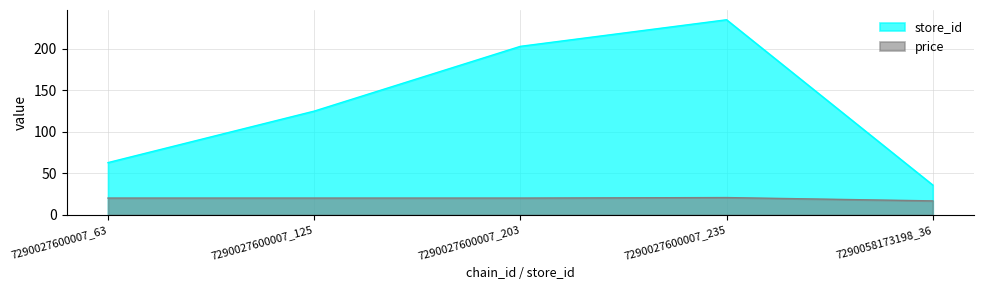

Rank the series by their average value, from highest to lowest.

store_id, price